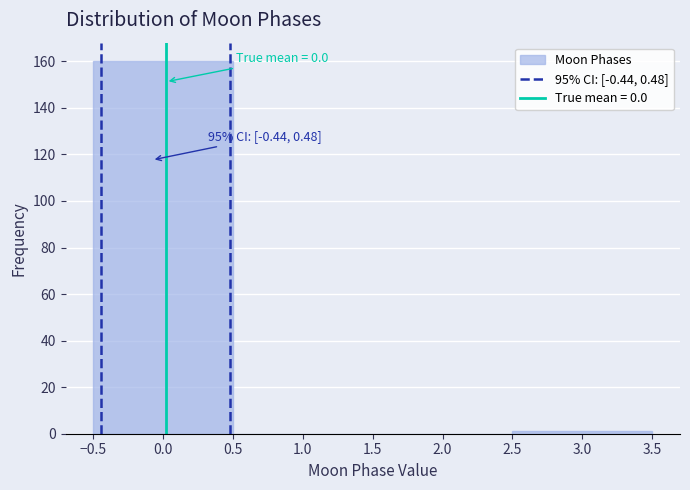

Which range on the x-axis has the tallest bar?

-0.5 to 0.5